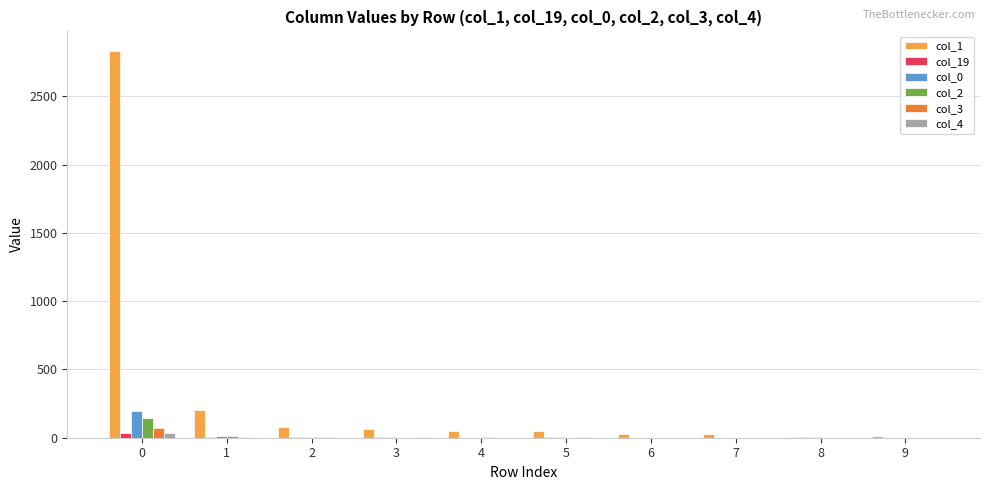

The value of col_2 at 0 is 143. True or false?

True